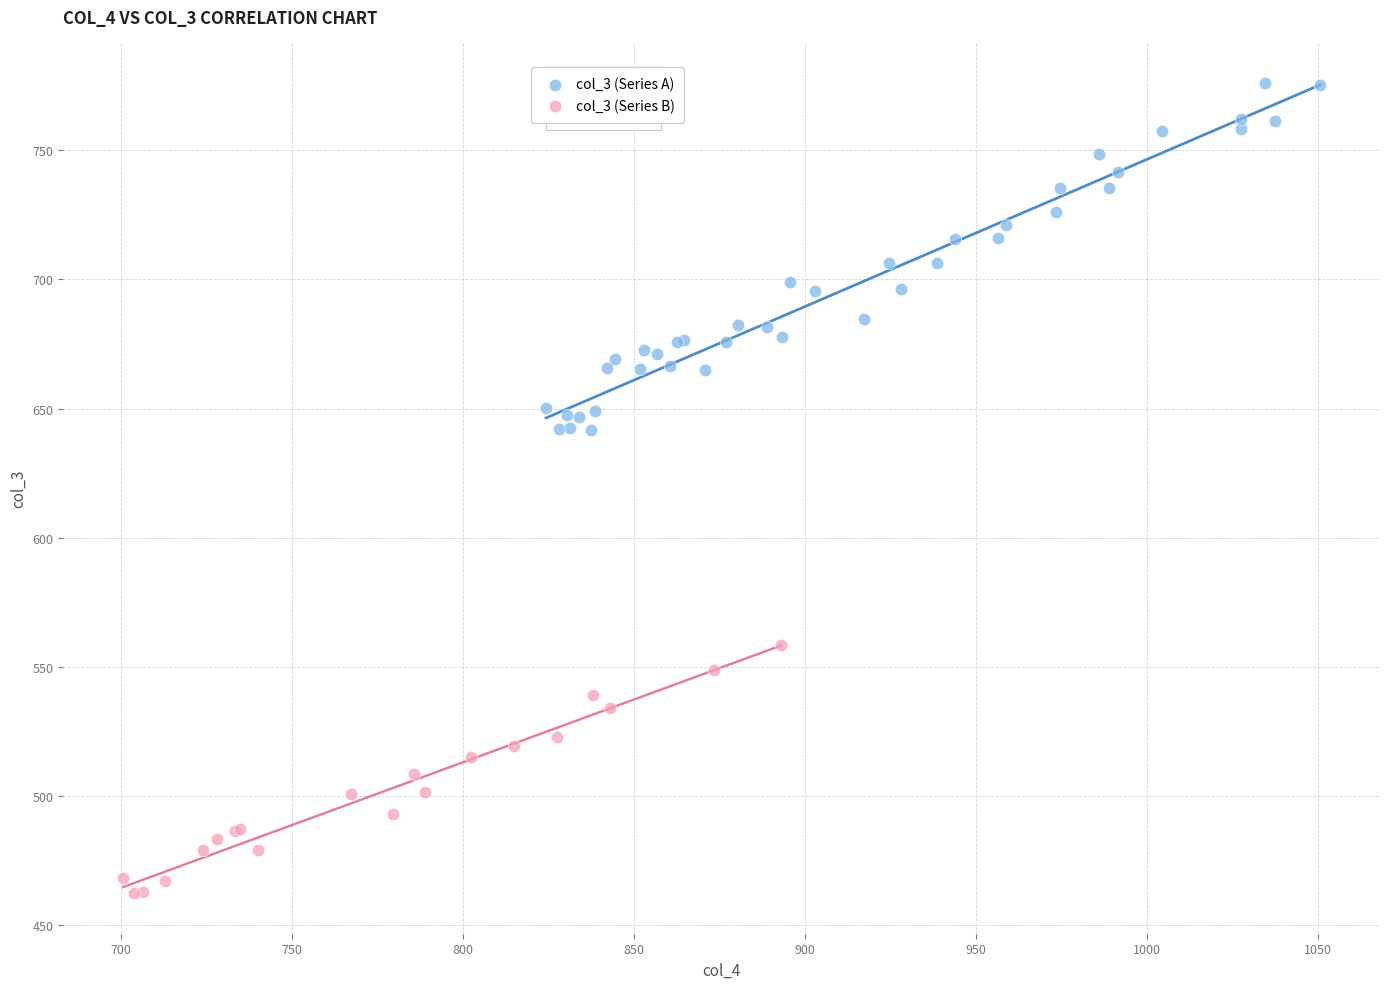

Which series contains the lowest Y value?

col_3 (Series B)